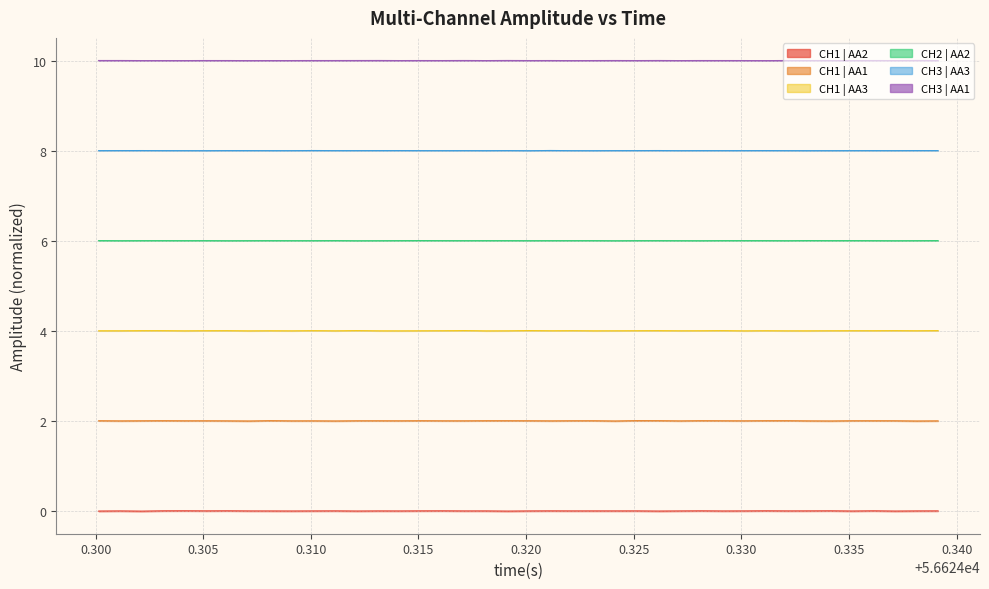

How many values in CH1 | AA2 are above zero?

22